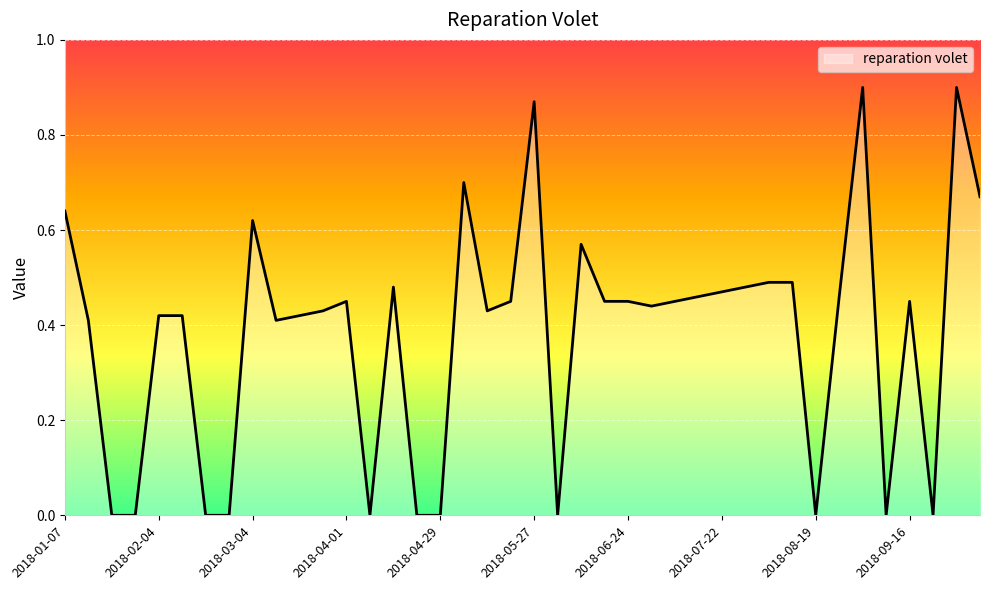

What is the label of the 10th point from the right?

2018-08-05